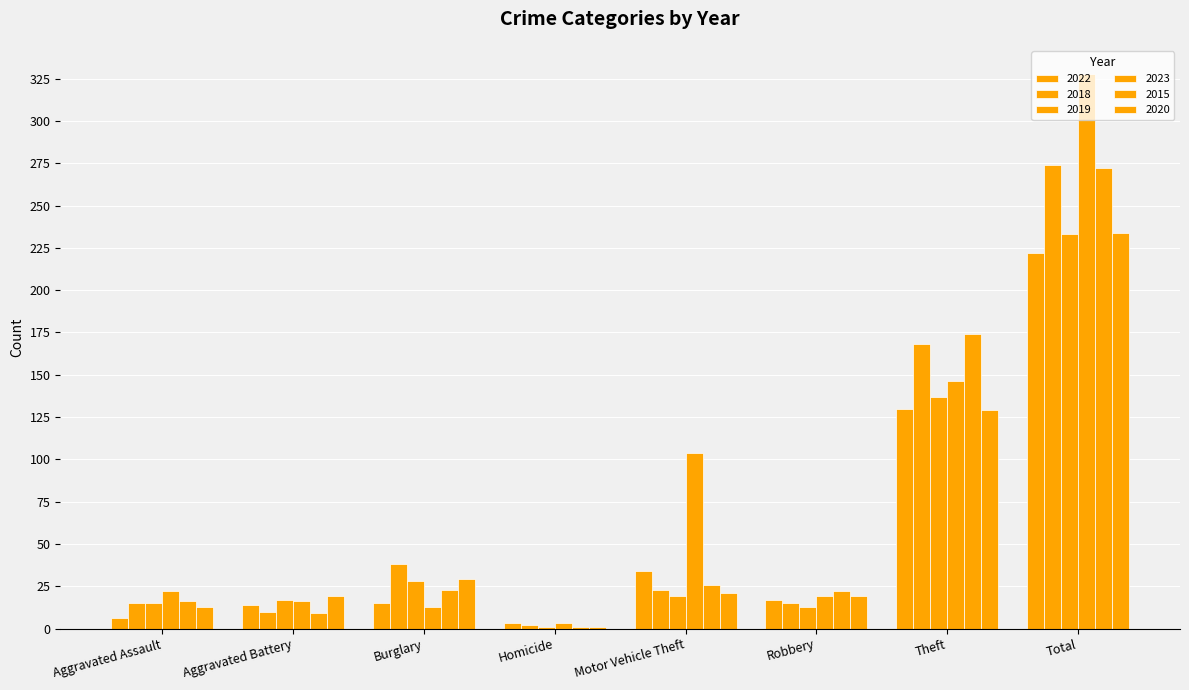

At Burglary, list the series in order from largest to smallest.

2018, 2020, 2019, 2015, 2022, 2023